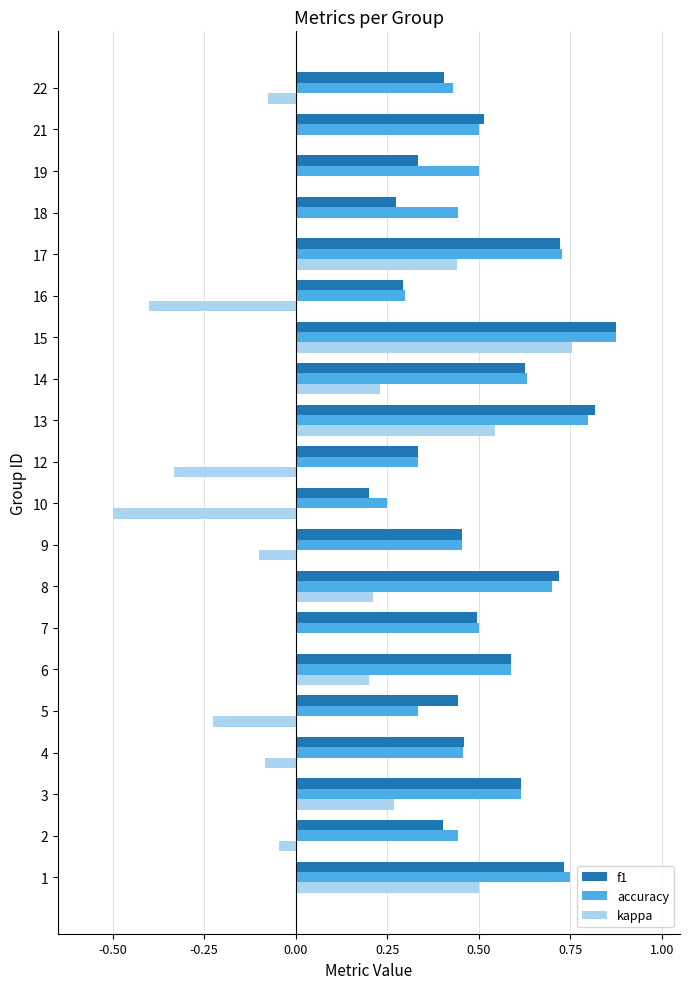

What is the sum of all f1 values?

10.3